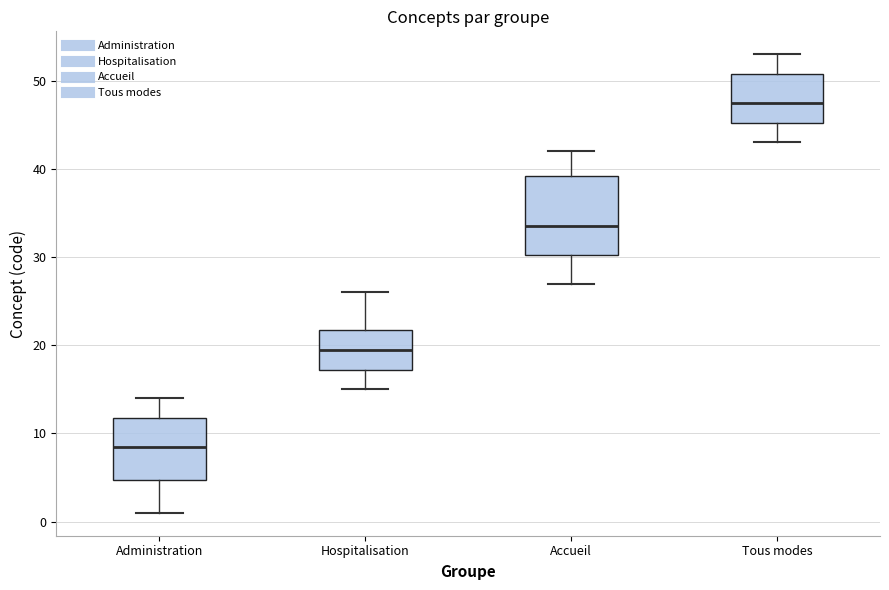

Reading left to right, transcribe this box plot: for each box, give where its median line is, the range the box spans, and where its two whiskers end, as read against the y-axis. The values are not printed on the chart, so give them approximately, as read against the axis.

Administration: median 9, box 5 to 12, whiskers 1 to 14
Hospitalisation: median 20, box 17 to 22, whiskers 15 to 26
Accueil: median 34, box 30 to 39, whiskers 27 to 42
Tous modes: median 48, box 45 to 51, whiskers 43 to 53